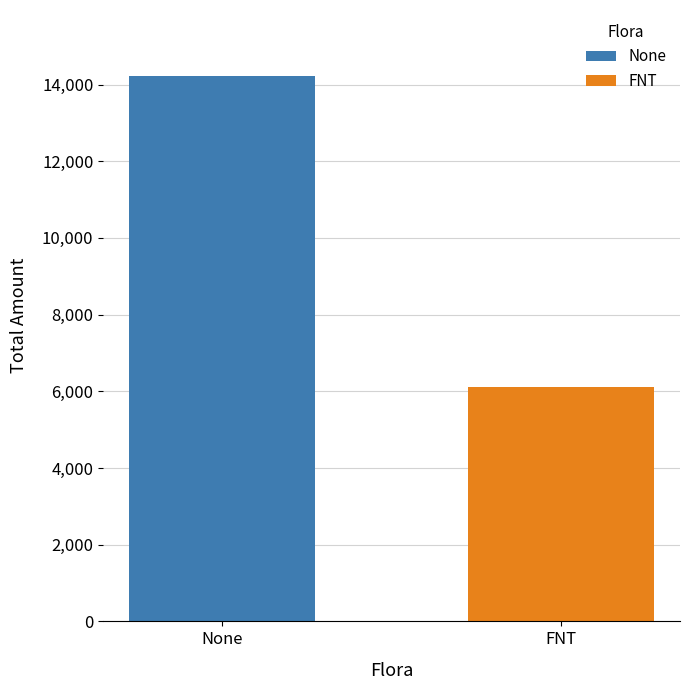

What is the smallest value displayed?

6099.9